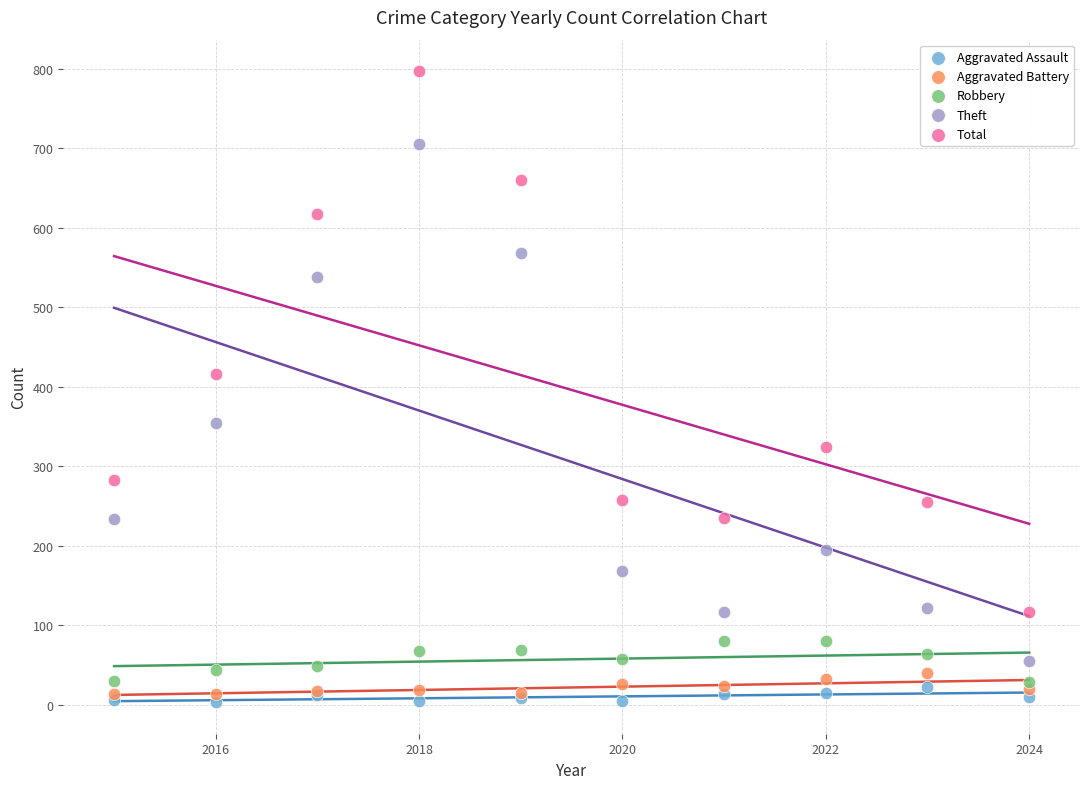

In the Theft series, what Y value is closest to 380?

354